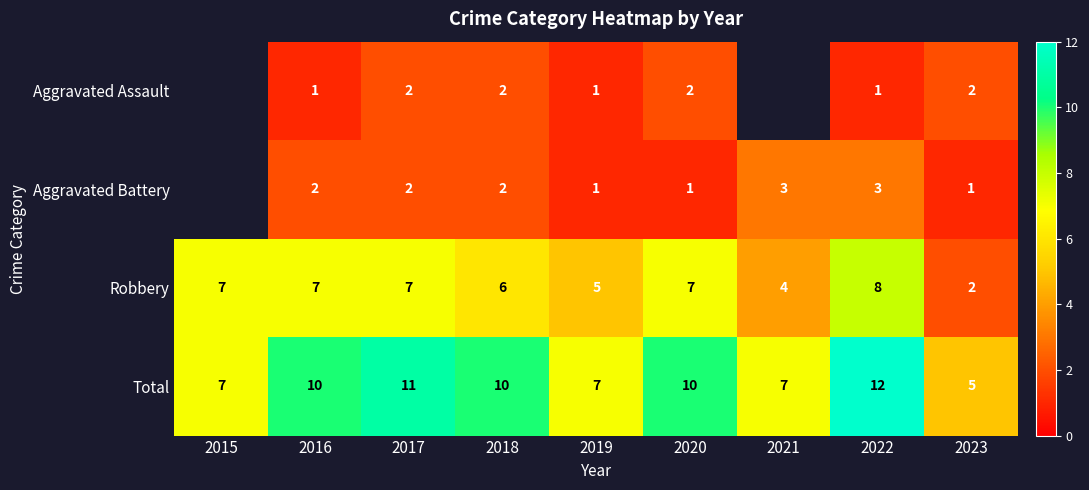

Count the Total values in the range 7 to 10.

6